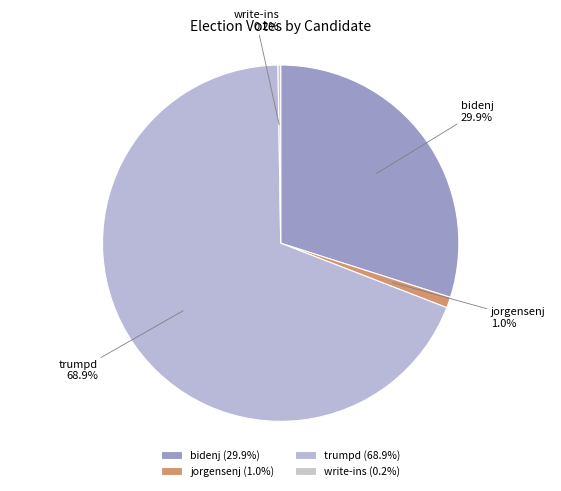

What is the largest slice in the pie chart?

trumpd